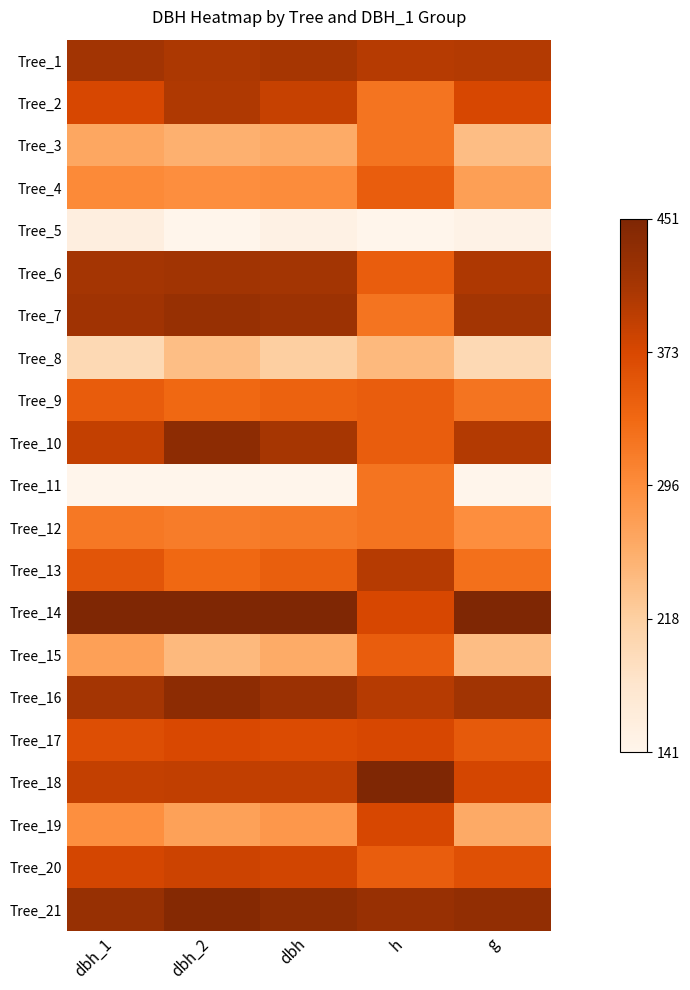

Which series has the largest total across all categories?

Tree_14